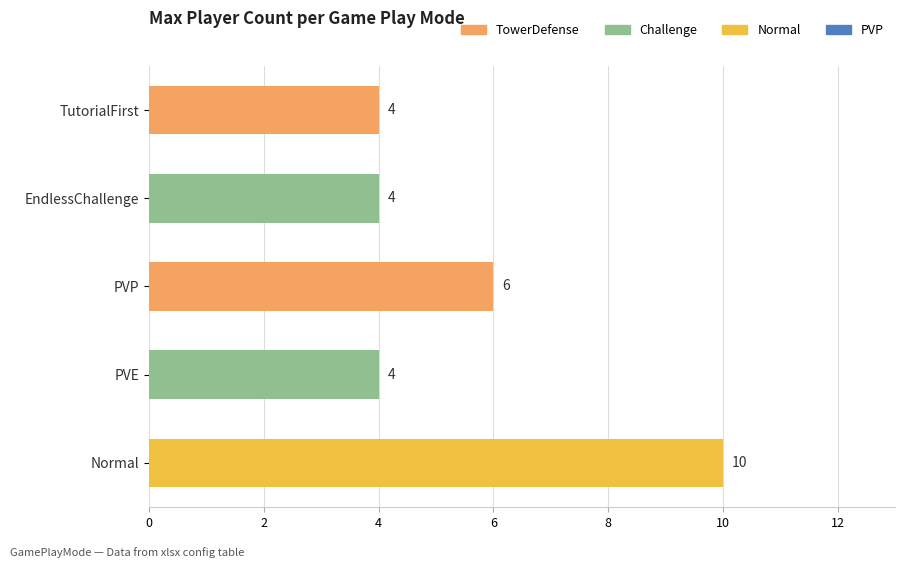

Approximately how many times larger is the value at EndlessChallenge compared to TutorialFirst?

1.0